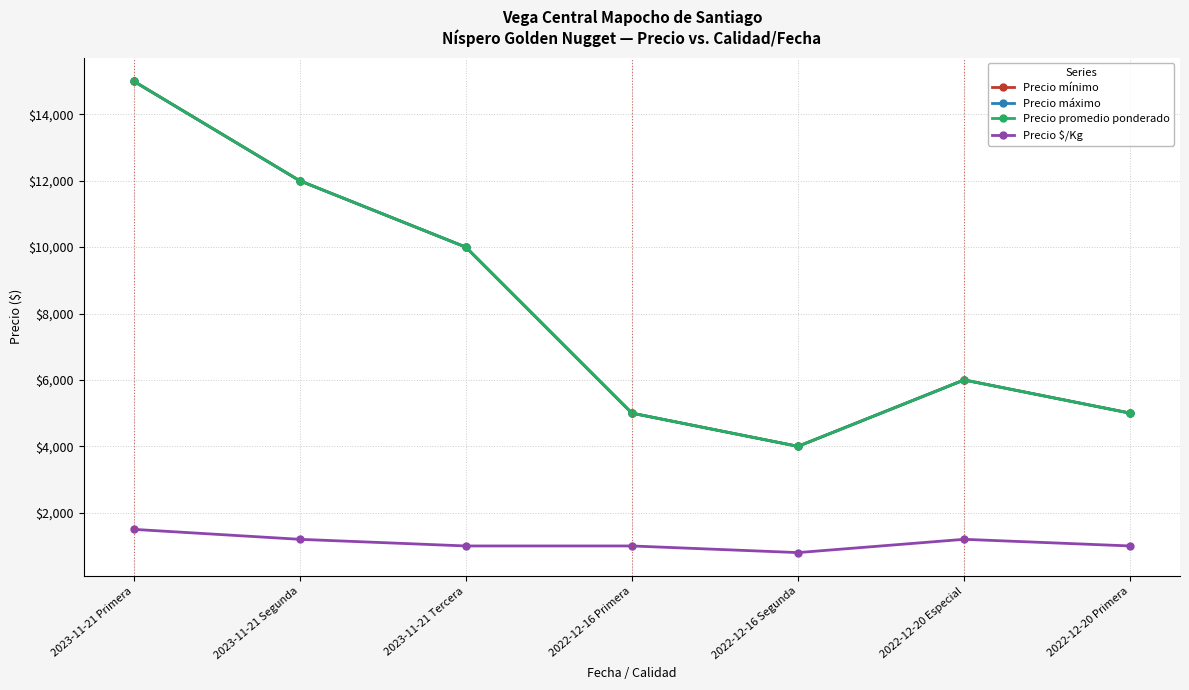

What is the difference between the Precio mínimo values at 2022-12-20 Primera and 2023-11-21 Segunda?

7000